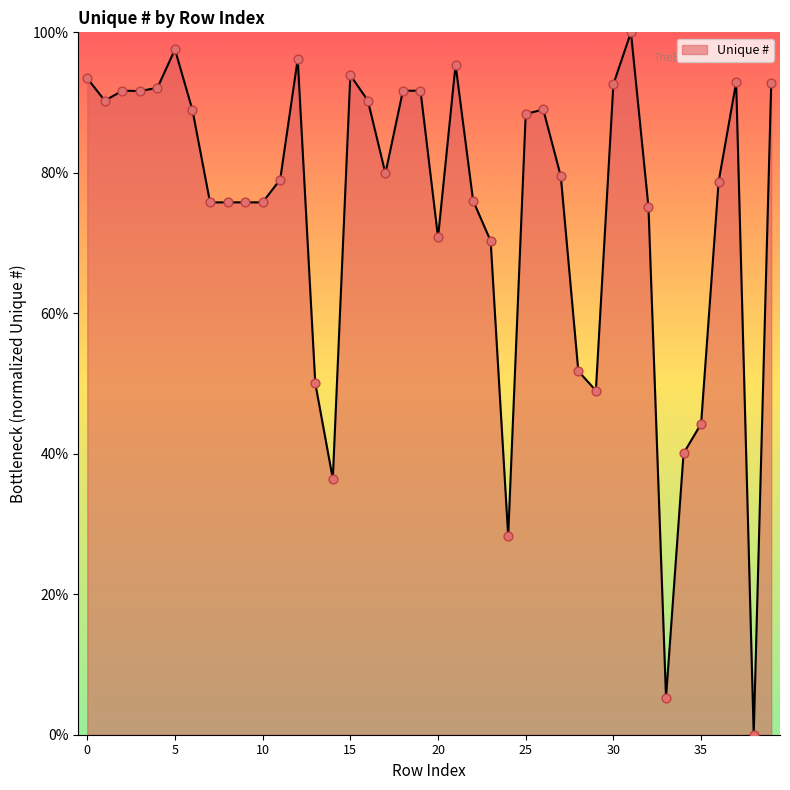

What is the greatest value displayed?

100.0